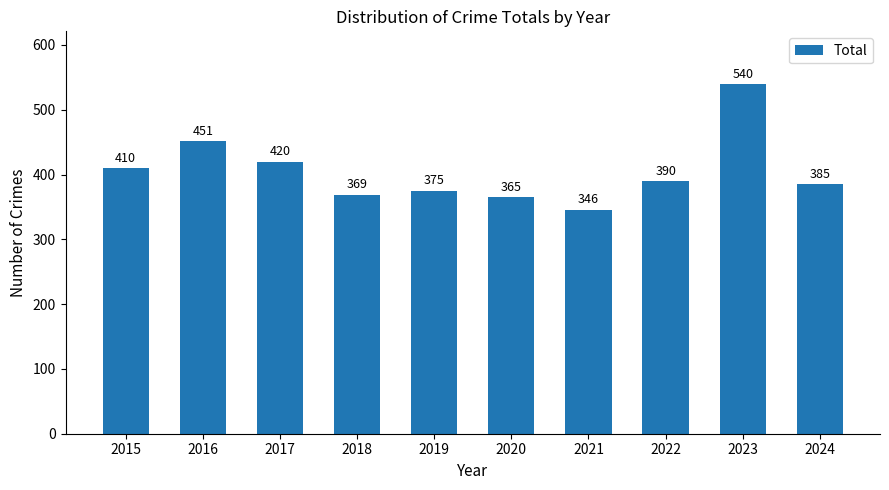

Is it true that the value at 2024 is 78?

False